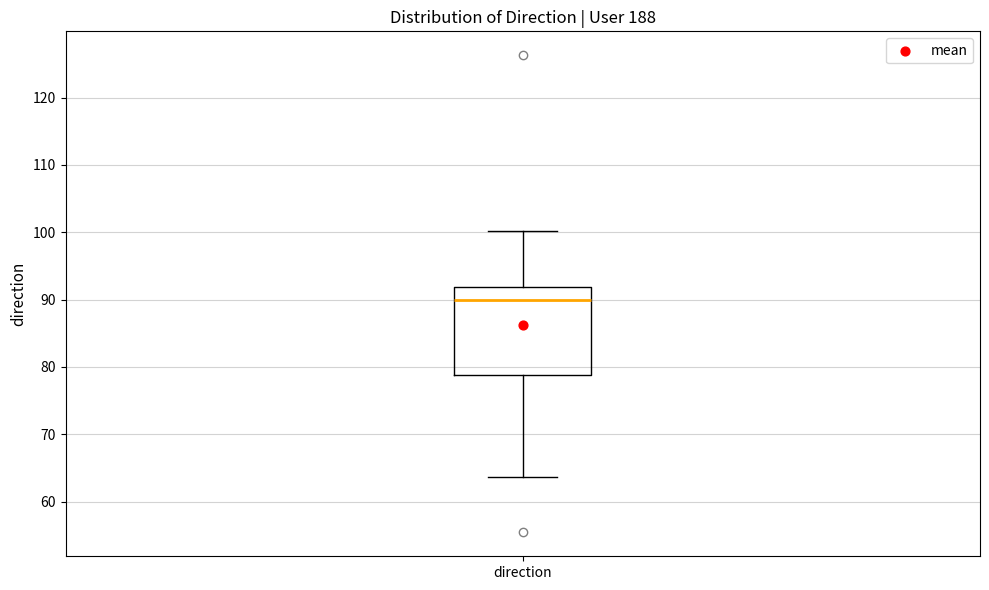

Read this box plot against the y-axis: the position of the median line, the range covered by the box, and the ends of both whiskers. The values are not printed on the chart, so give them approximately, as read against the axis.

median 90, box 79 to 92, whiskers 64 to 100